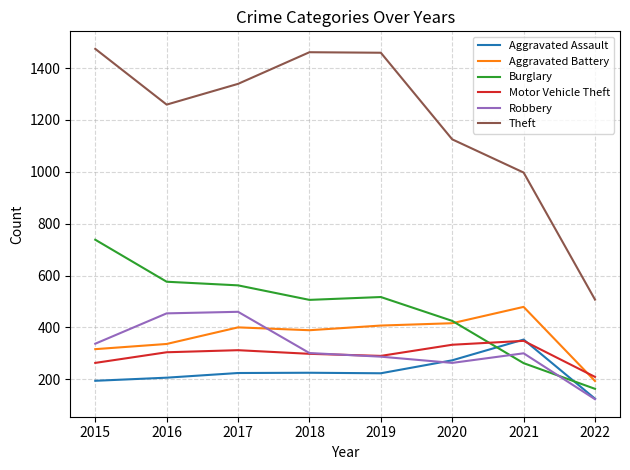

How many series are shown in this chart?

6